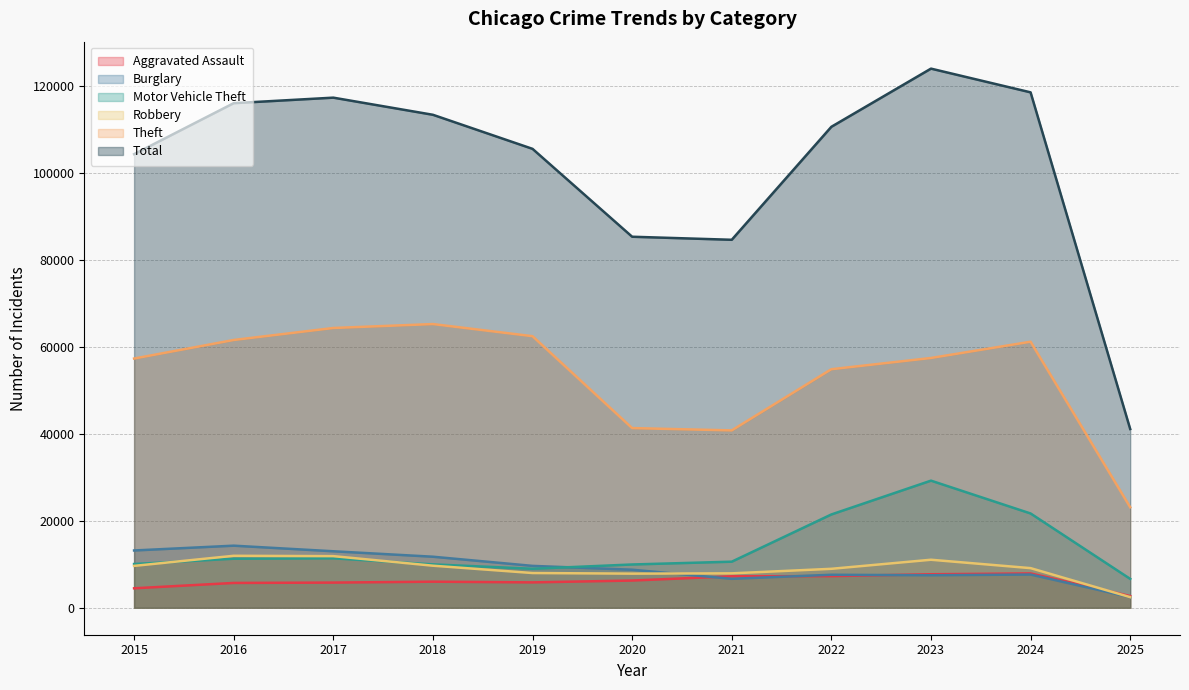

The Motor Vehicle Theft series shows 28662 at 2022. True or false?

False